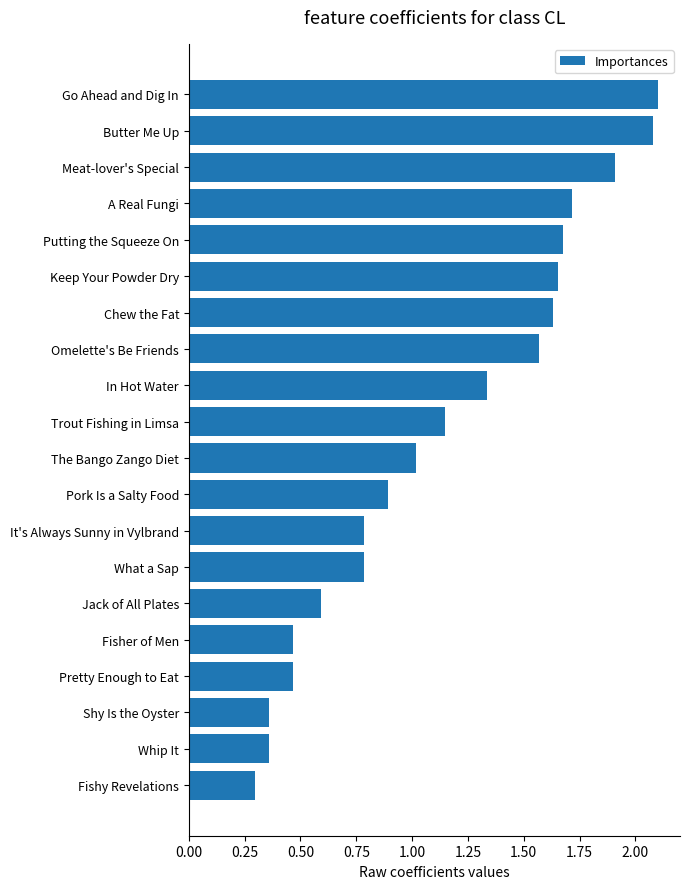

How many values are below 1?

9